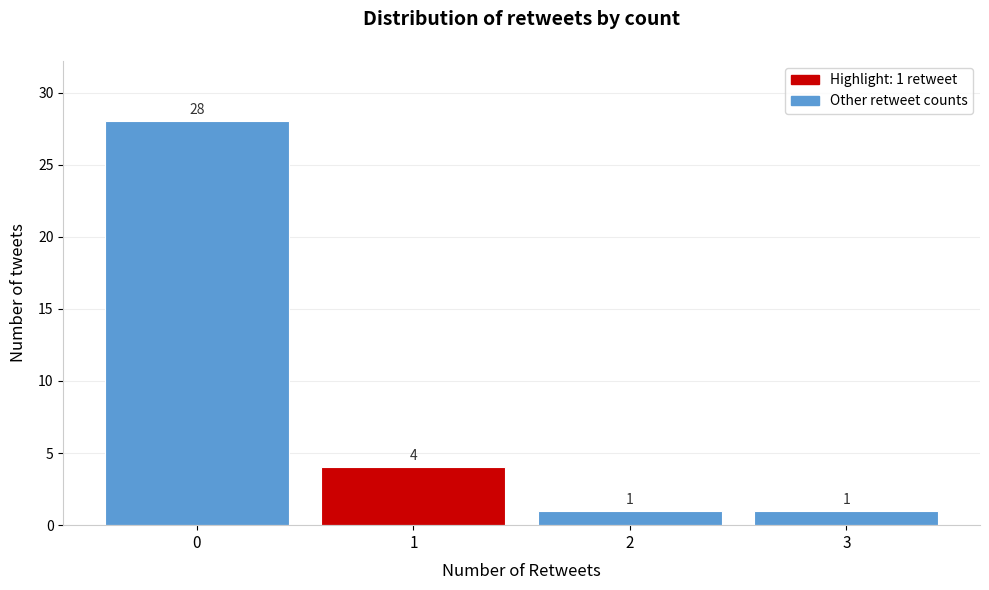

Reading left to right, extract all data points from this chart.

0=28	1=4	2=1	3=1